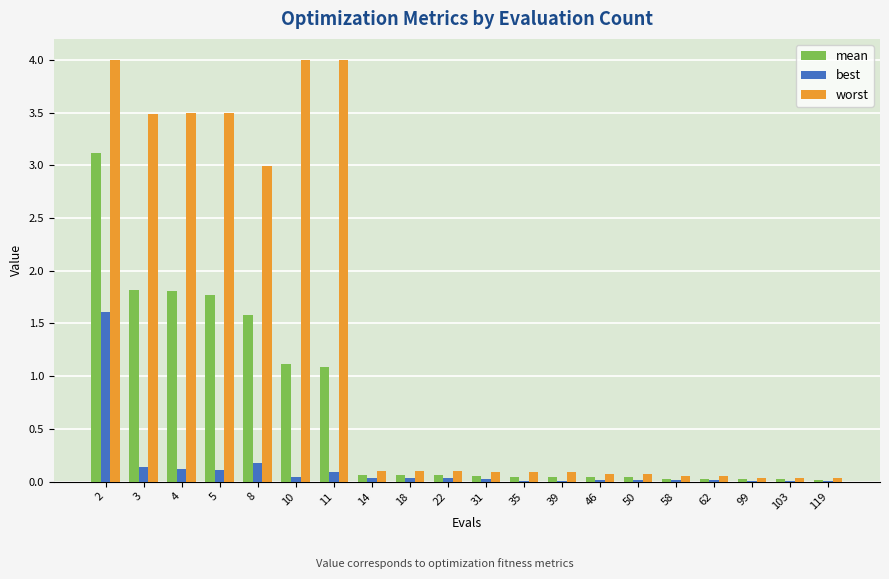

Which series has the largest total across all categories?

worst